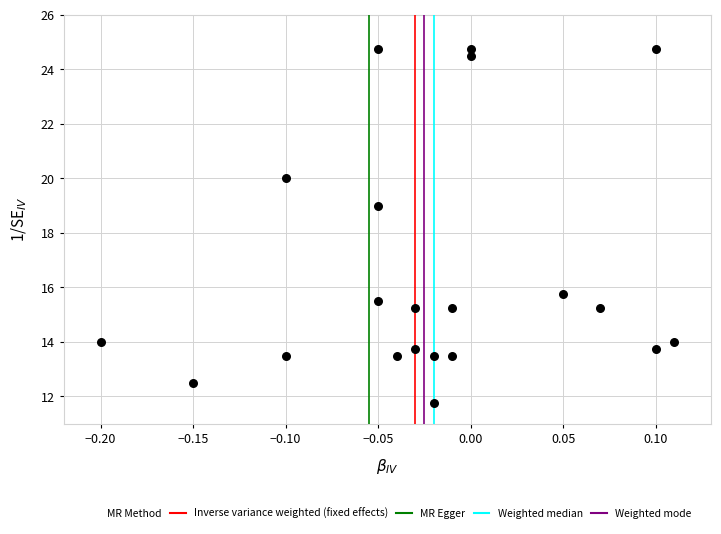

What Y value in the scatter plot is closest to 18?

19.0